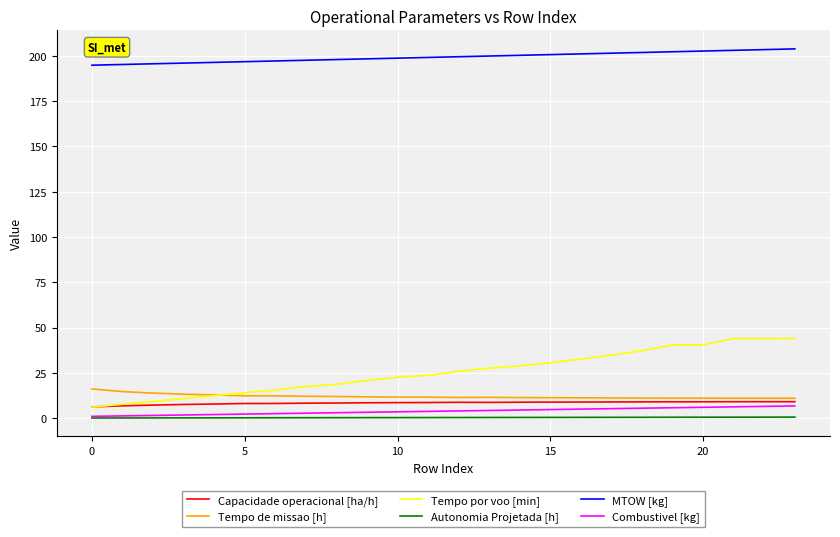

Count the number of categories in the chart.

24